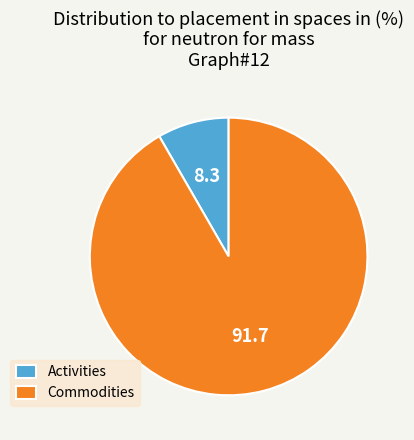

Rank the categories by value from highest to lowest.

Commodities, Activities